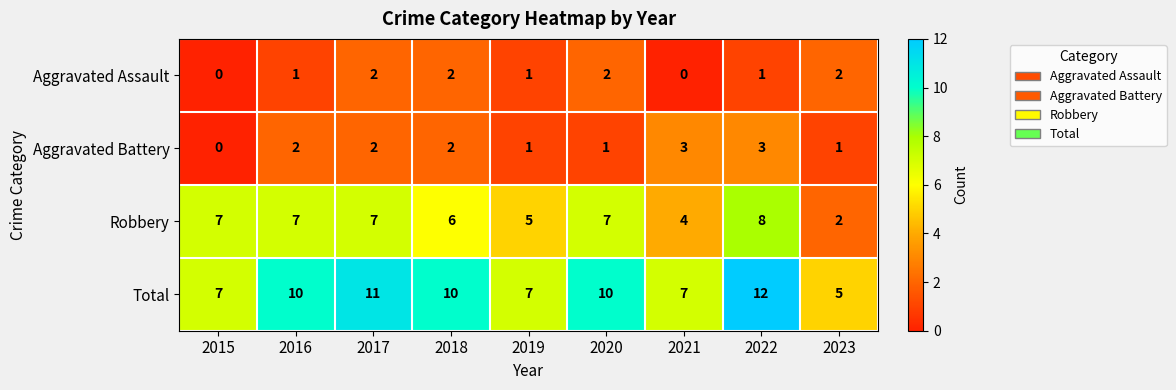

At how many categories does at least one series exceed 2?

9